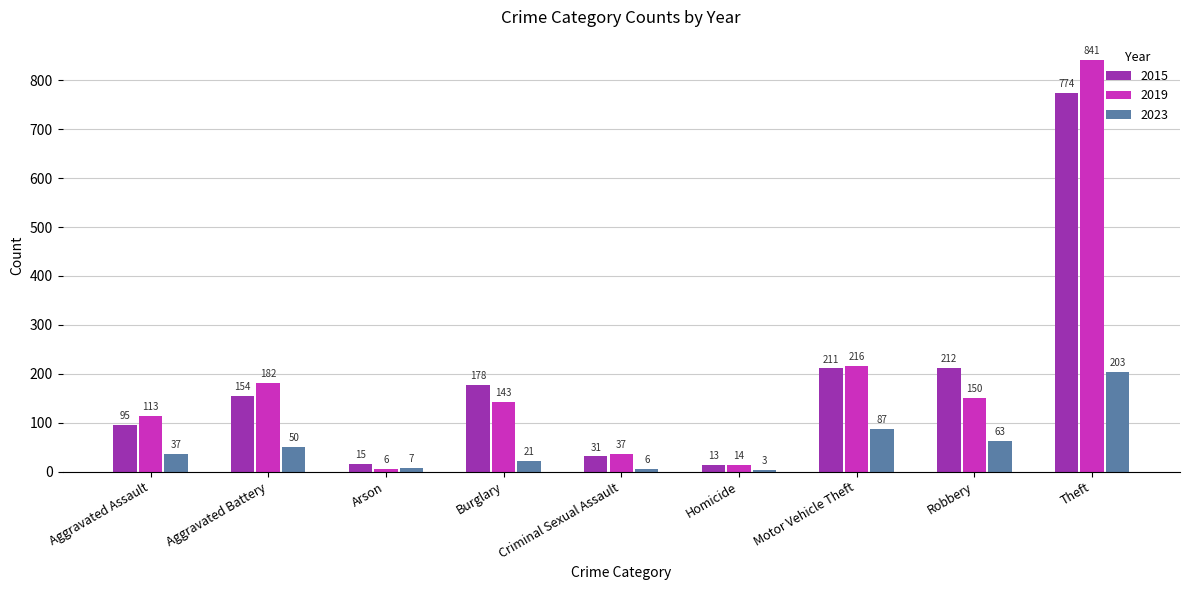

Which series changed the most between Aggravated Assault and Criminal Sexual Assault?

2019